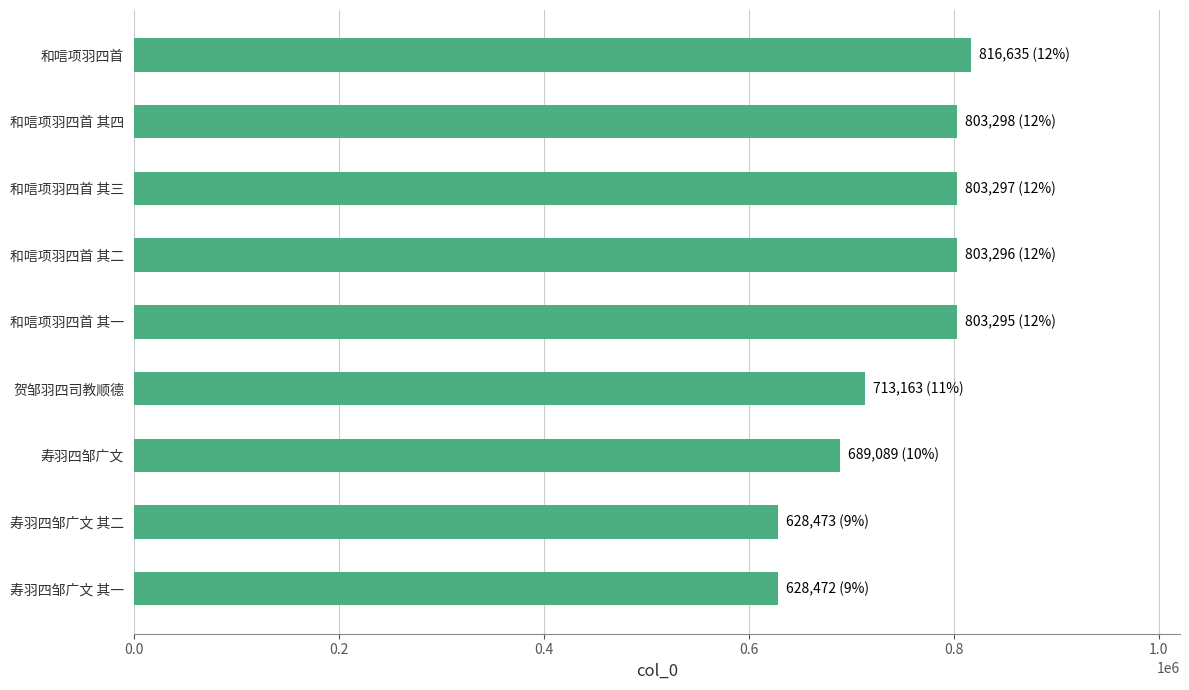

What is the smallest value displayed?

628472